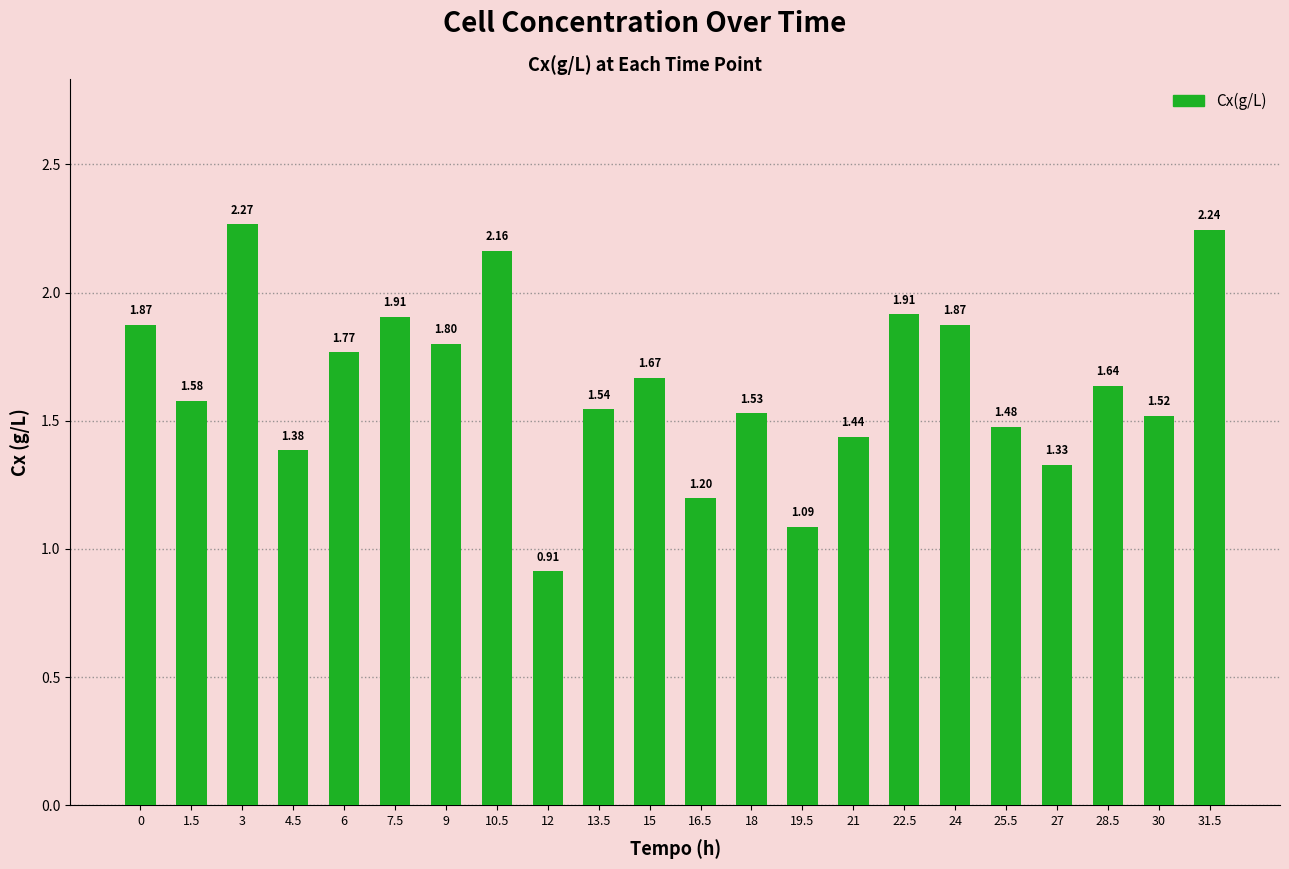

Where is the data nearest to the value 1?

19.5